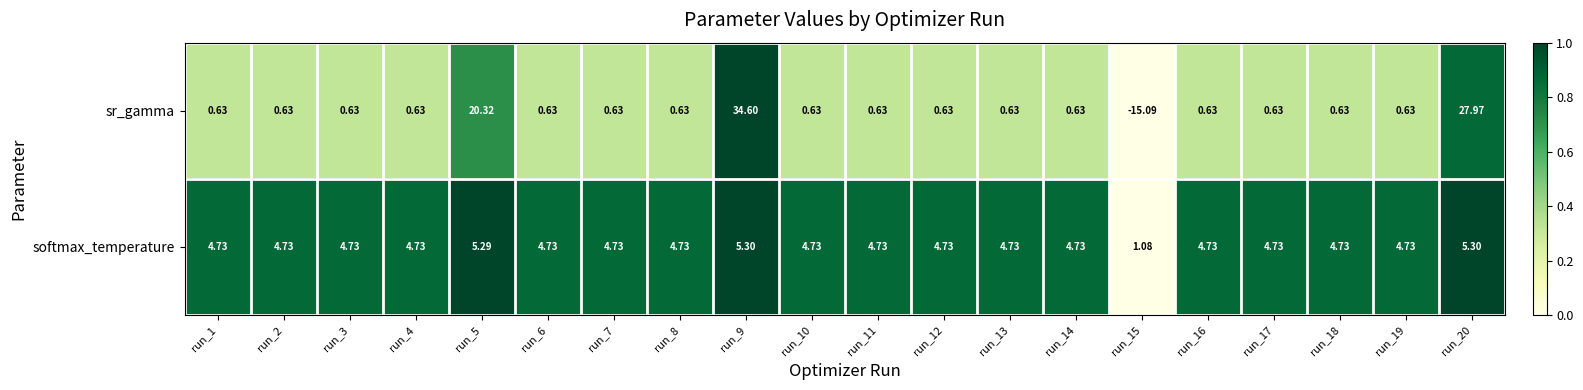

Which series has the widest spread of values?

sr_gamma